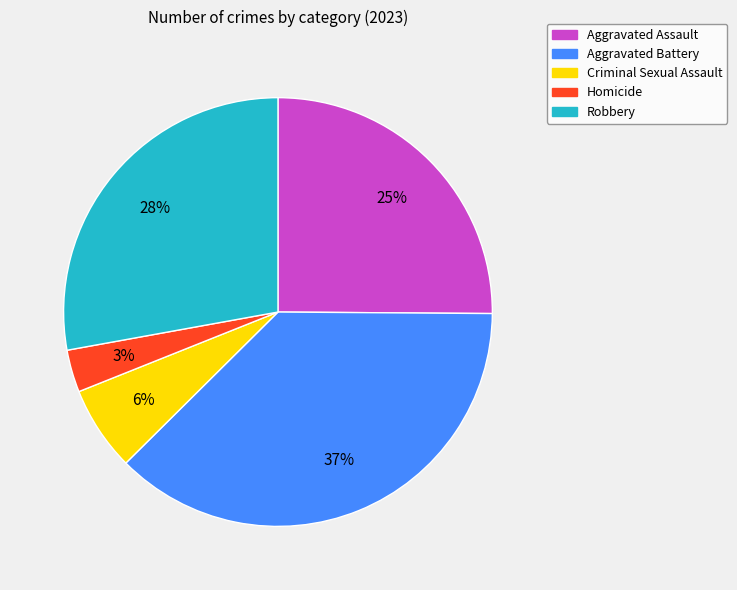

To the nearest percent, what is the difference between the Homicide and Robbery slice percentages?

25%